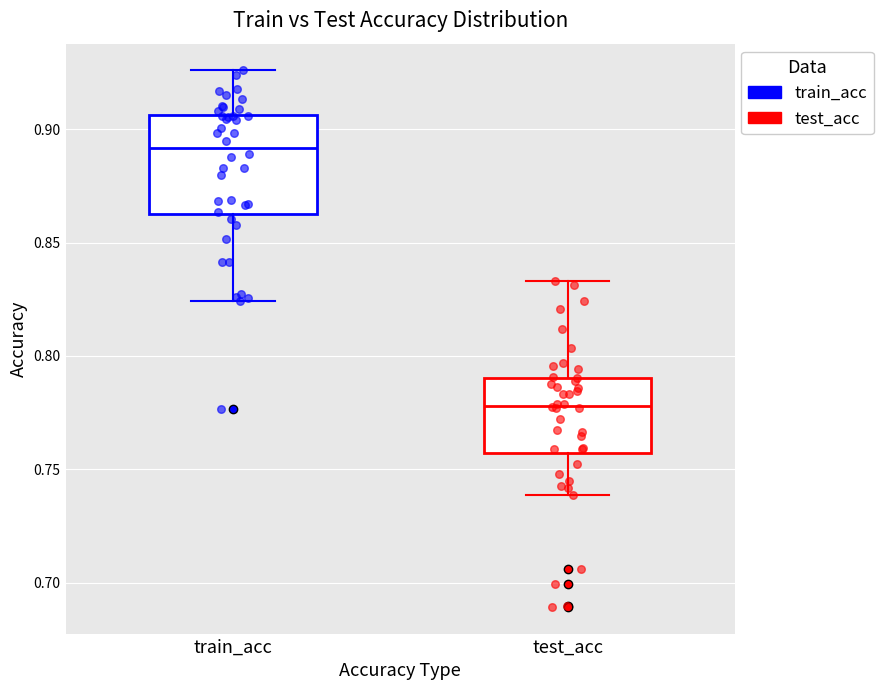

Reading left to right, read every box against the y-axis: the position of its median line, the range the box covers, and the ends of its whiskers. The values are not printed on the chart, so give them approximately, as read against the axis.

train_acc: median 0.890, box 0.865 to 0.905, whiskers 0.825 to 0.925
test_acc: median 0.780, box 0.755 to 0.790, whiskers 0.740 to 0.835